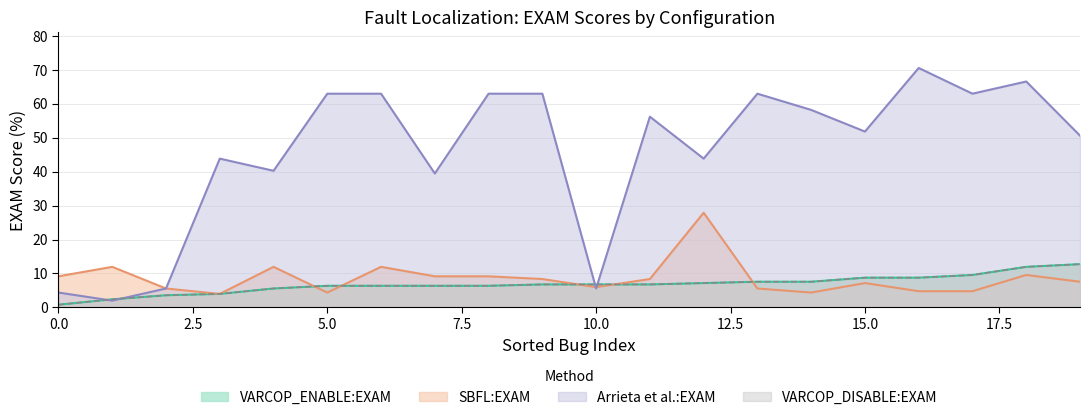

Does the chart have visible grid lines?

Yes